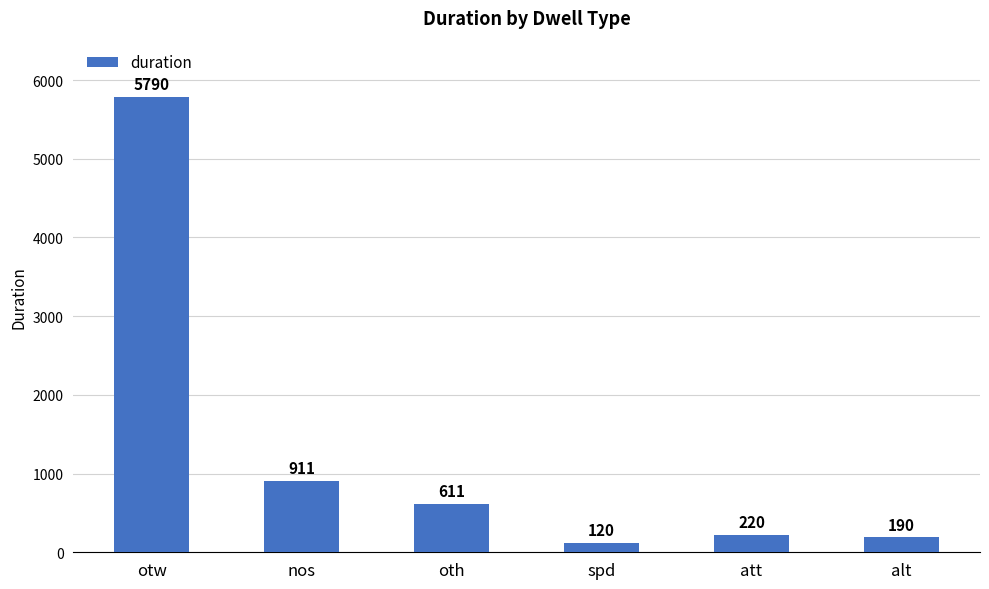

The chart shows a value of 5790 at otw. True or false?

True